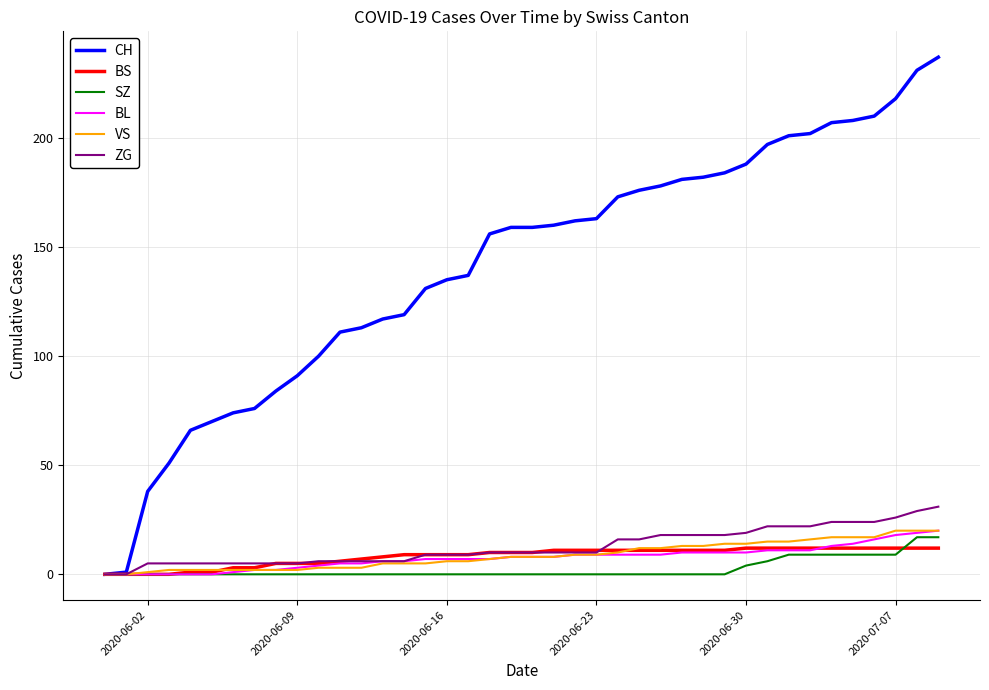

How many lines are shown in the chart?

6